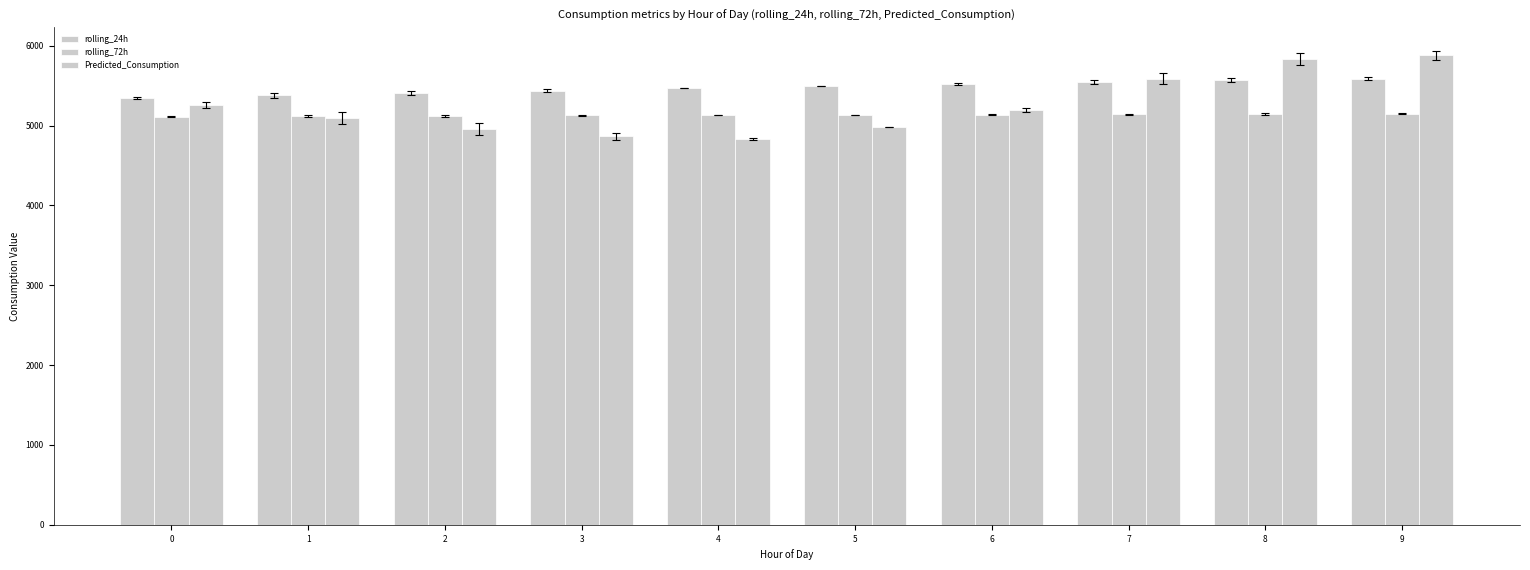

At 8, list the series in order from largest to smallest.

Predicted_Consumption, rolling_24h, rolling_72h